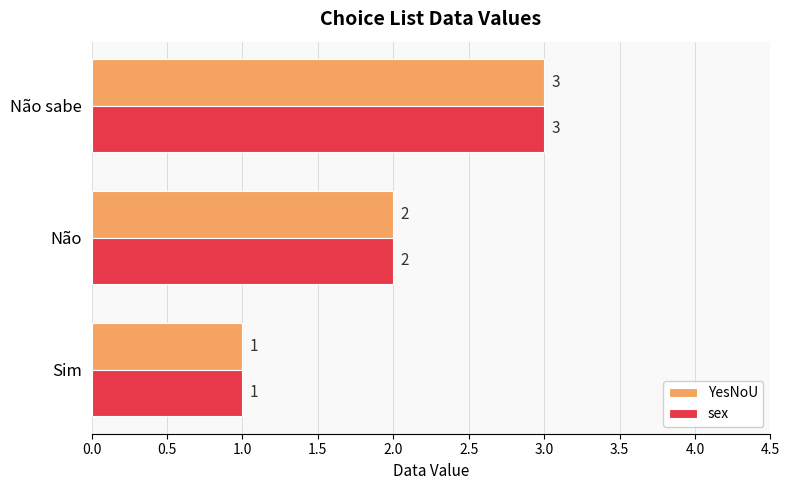

What value does the sex series have at Não sabe?

3